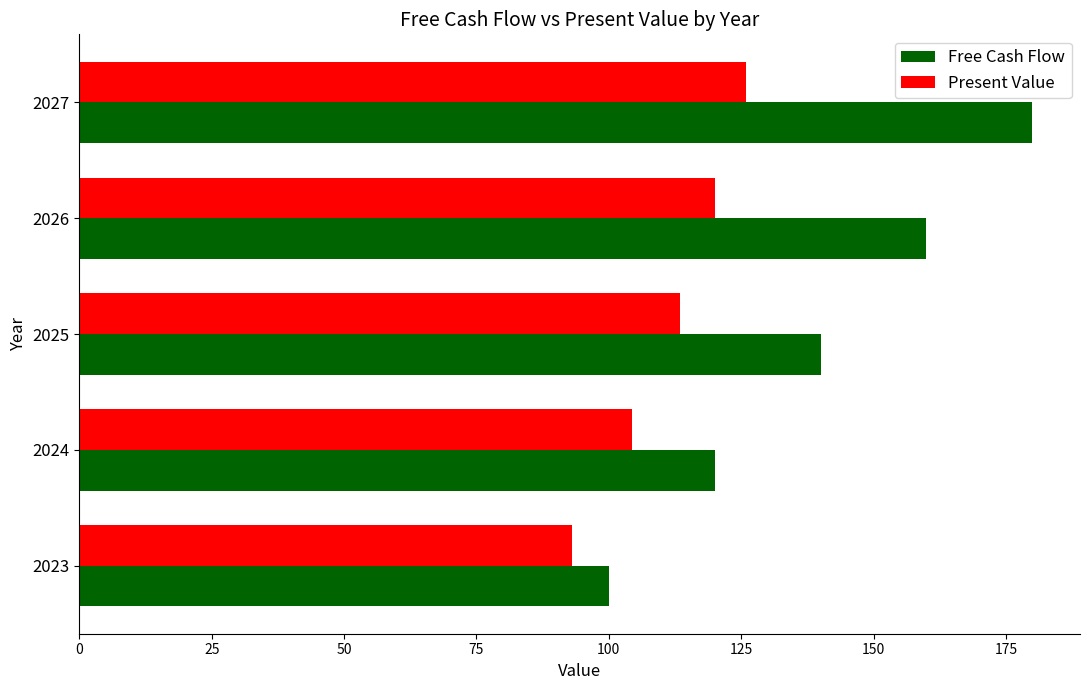

Is it true that Free Cash Flow equals 160.0 at 2026?

True